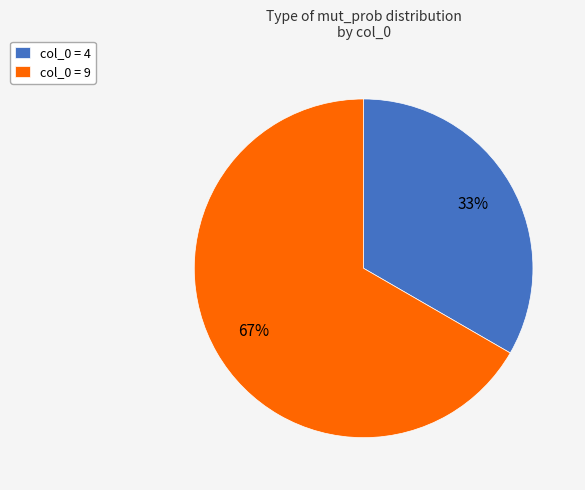

Is col_0 = 9 the majority of the pie?

Yes